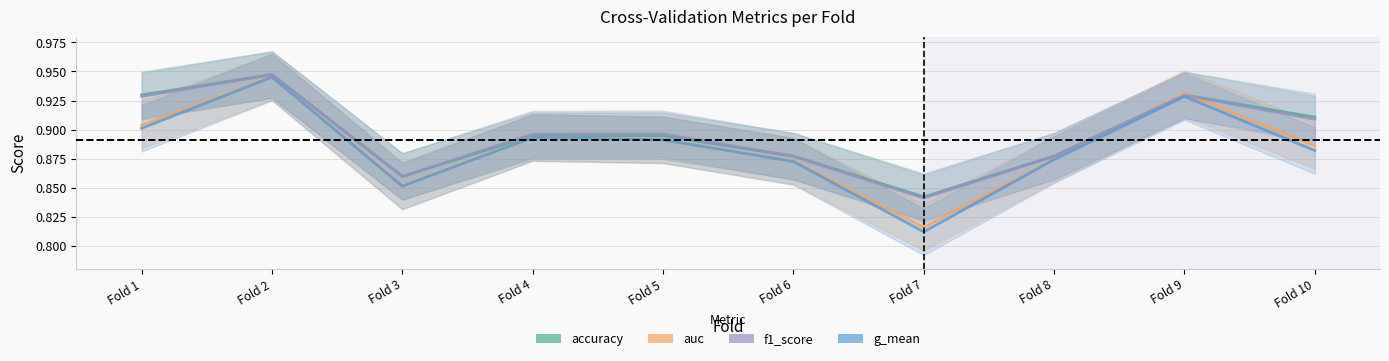

Reading left to right, transcribe all the data shown in this chart.

accuracy: Fold 1=0.9	Fold 2=0.9	Fold 3=0.9	Fold 4=0.9	Fold 5=0.9	Fold 6=0.9	Fold 7=0.8	Fold 8=0.9	Fold 9=0.9	Fold 10=0.9
auc: Fold 1=0.9	Fold 2=0.9	Fold 3=0.9	Fold 4=0.9	Fold 5=0.9	Fold 6=0.9	Fold 7=0.8	Fold 8=0.9	Fold 9=0.9	Fold 10=0.9
f1_score: Fold 1=0.9	Fold 2=0.9	Fold 3=0.9	Fold 4=0.9	Fold 5=0.9	Fold 6=0.9	Fold 7=0.8	Fold 8=0.9	Fold 9=0.9	Fold 10=0.9
g_mean: Fold 1=0.9	Fold 2=0.9	Fold 3=0.9	Fold 4=0.9	Fold 5=0.9	Fold 6=0.9	Fold 7=0.8	Fold 8=0.9	Fold 9=0.9	Fold 10=0.9